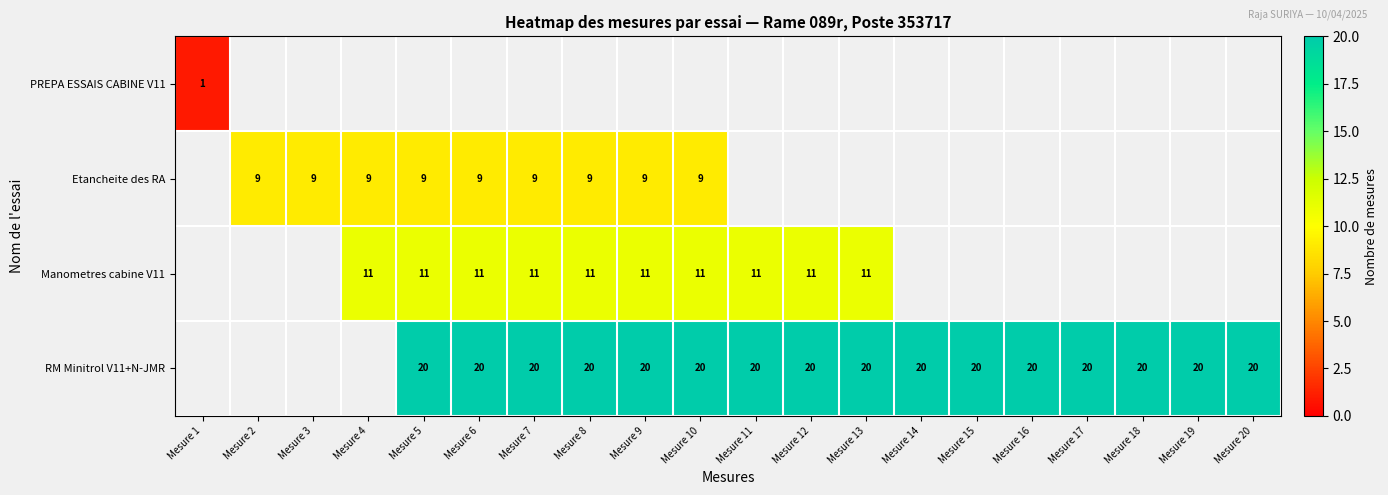

What is the sum of the Manometres cabine V11 values at Mesure 6 and Mesure 8?

22